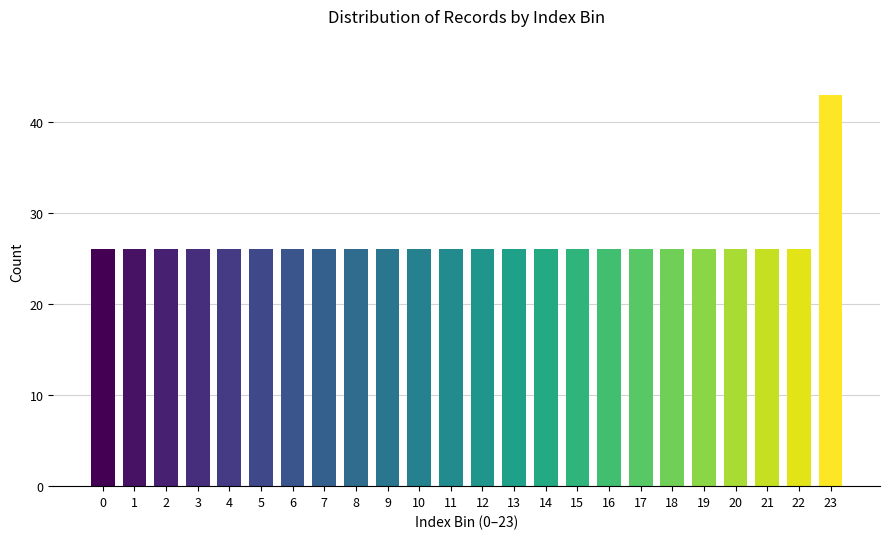

Reading left to right, extract all data points from this chart.

26	26	26	26	26	26	26	26	26	26	26	26	26	26	26	26	26	26	26	26	26	26	26	43